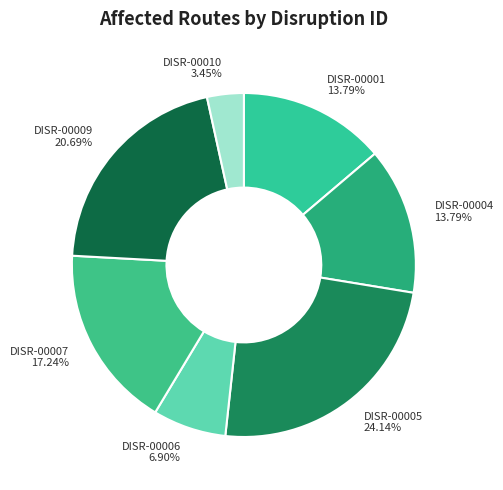

Does DISR-00009 represent more than half of the total?

No